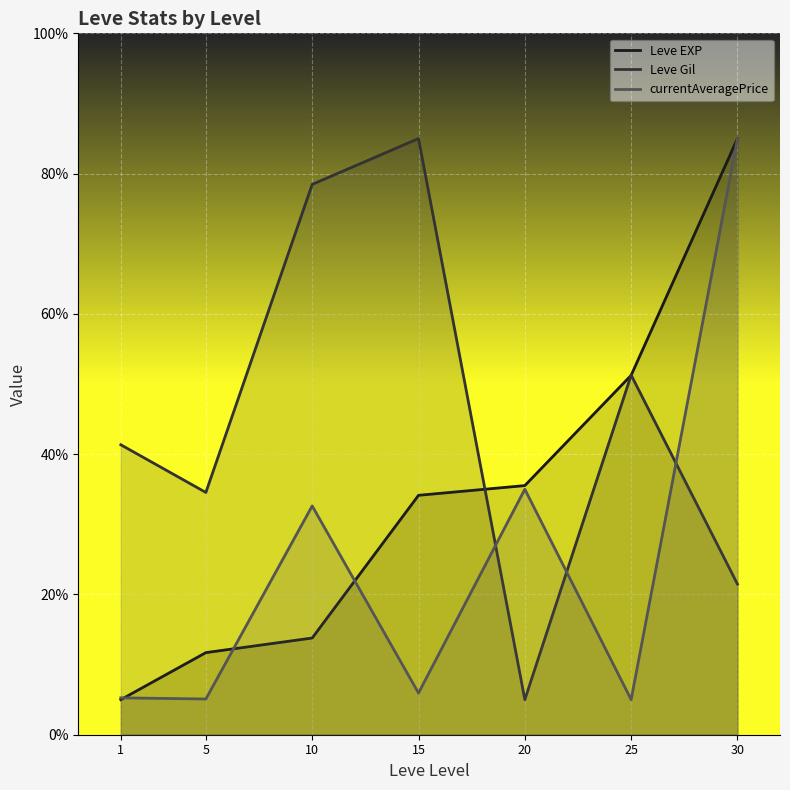

What is the difference between the currentAveragePrice values at 10 and 30?

52.4